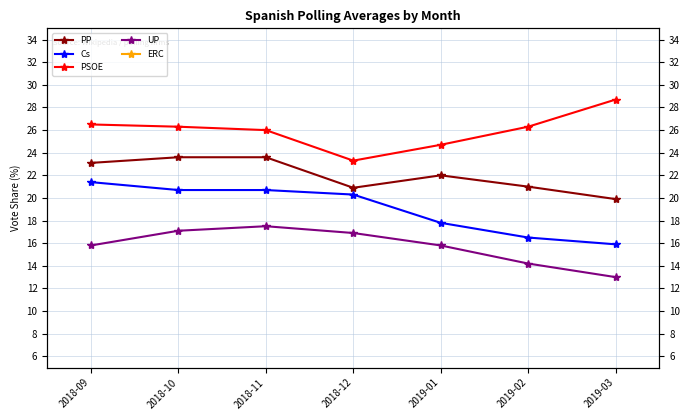

How many data points does each series have?

7